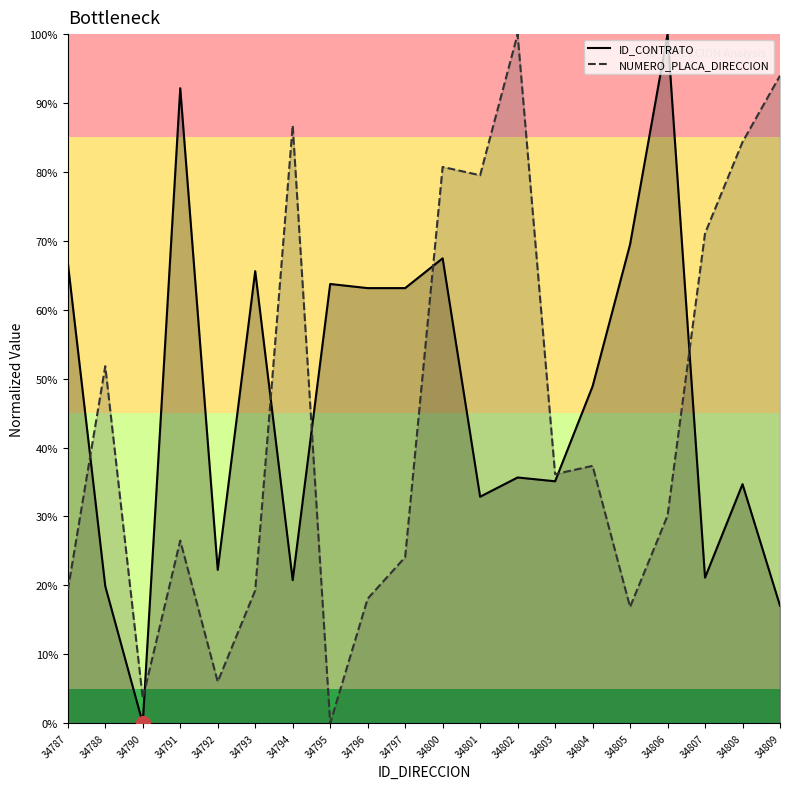

Does the chart have visible grid lines?

No